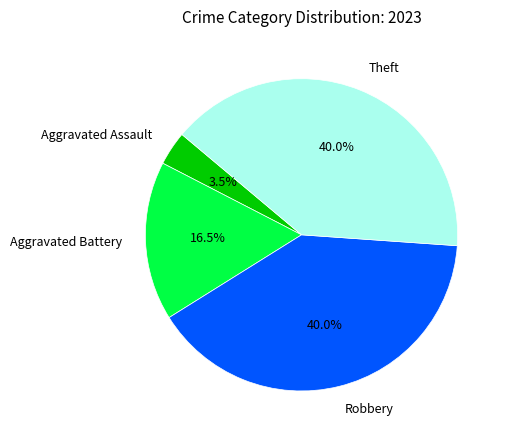

The Robbery slice represents 40% of the pie. True or false?

True